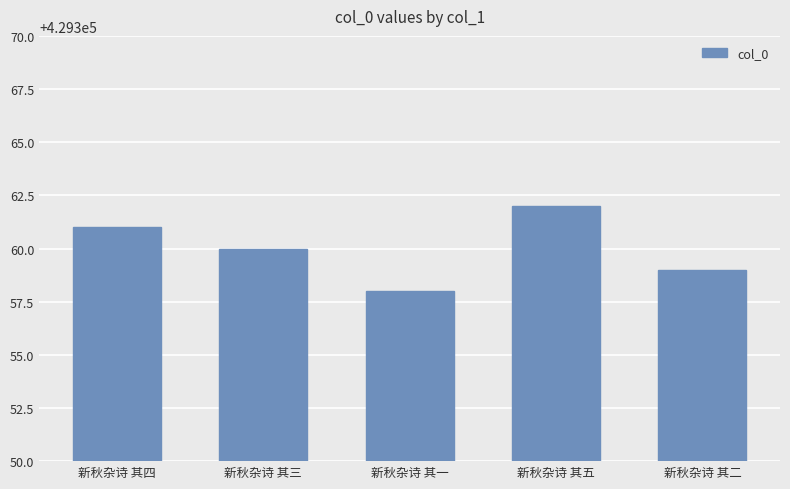

At which category does the chart reach its minimum across all series?

新秋杂诗 其一